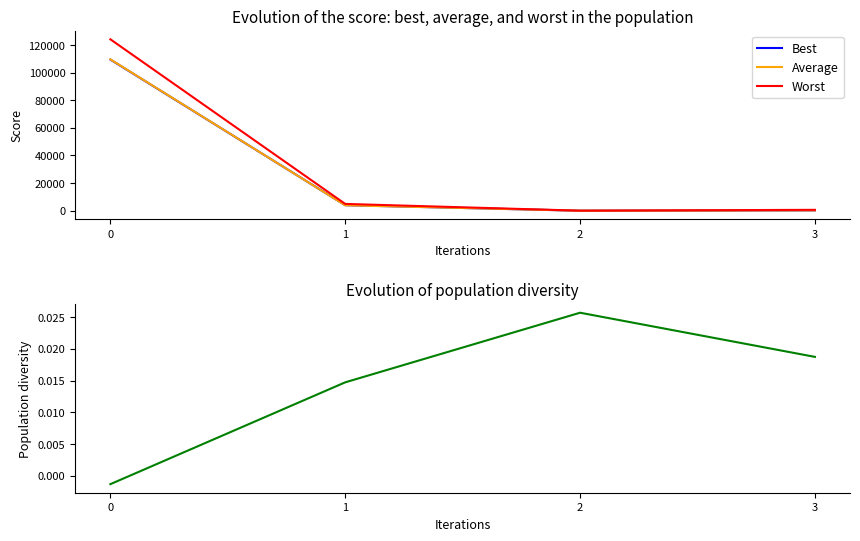

How many values in the Best series are below 4013?

2